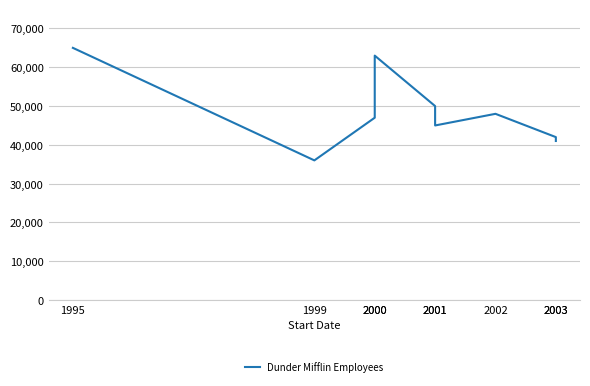

What value does the data have at 2000, to the nearest 50?

63000